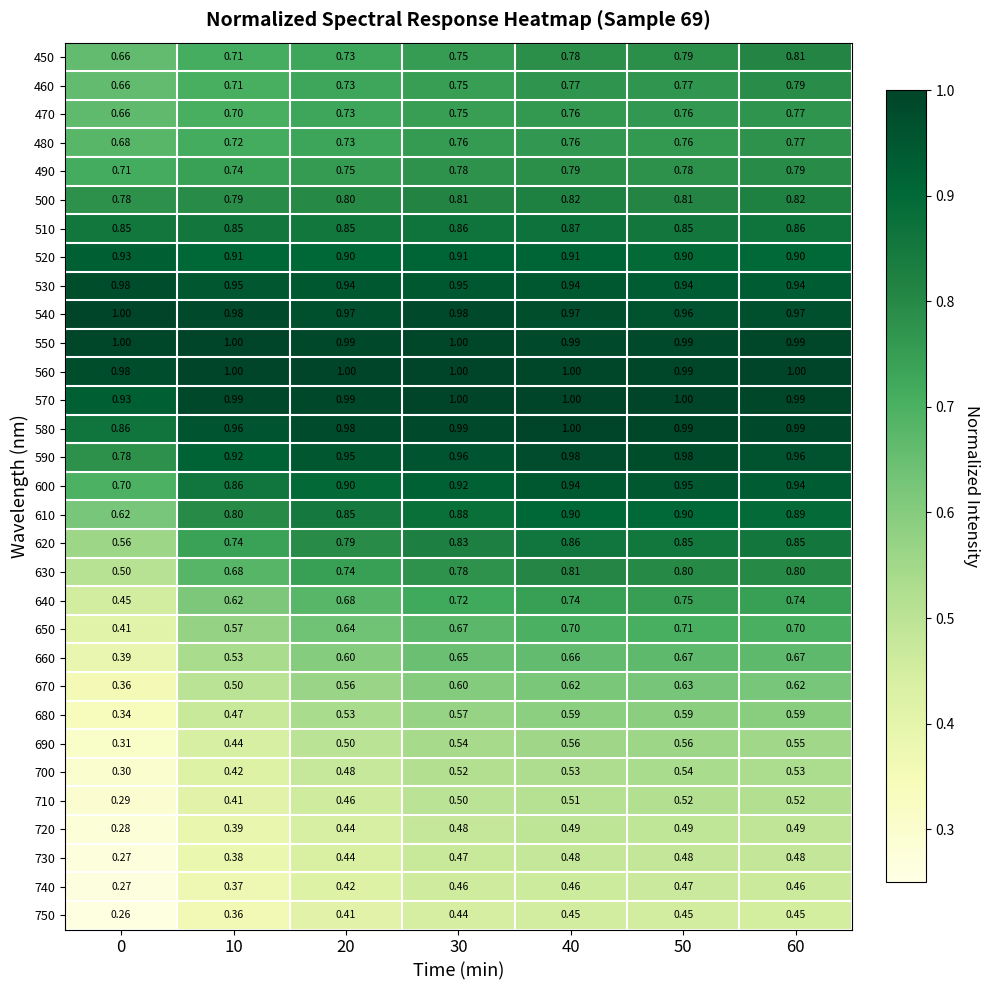

Is the value of 480 at 40 greater than the value of 600 at 30?

No